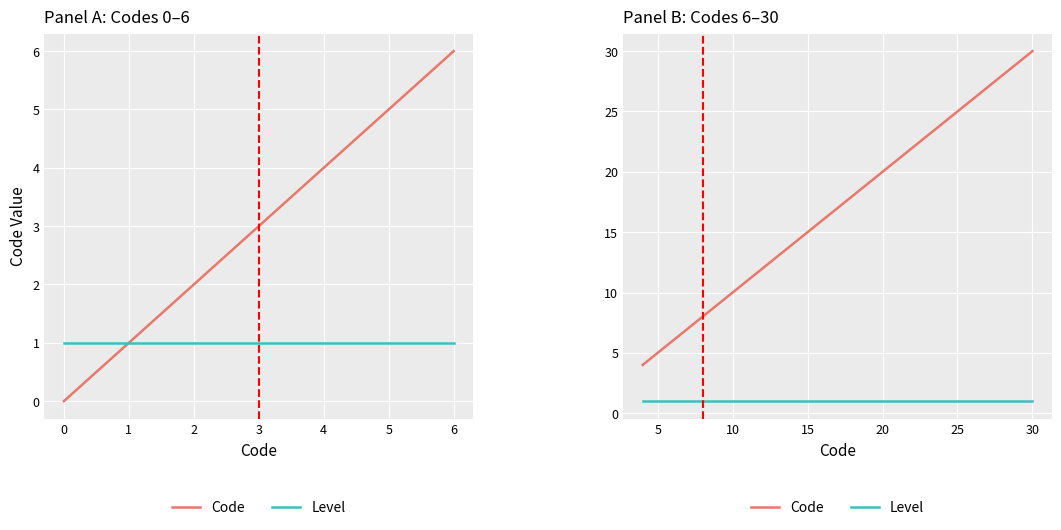

True or false: Level and Code cross at least once.

False